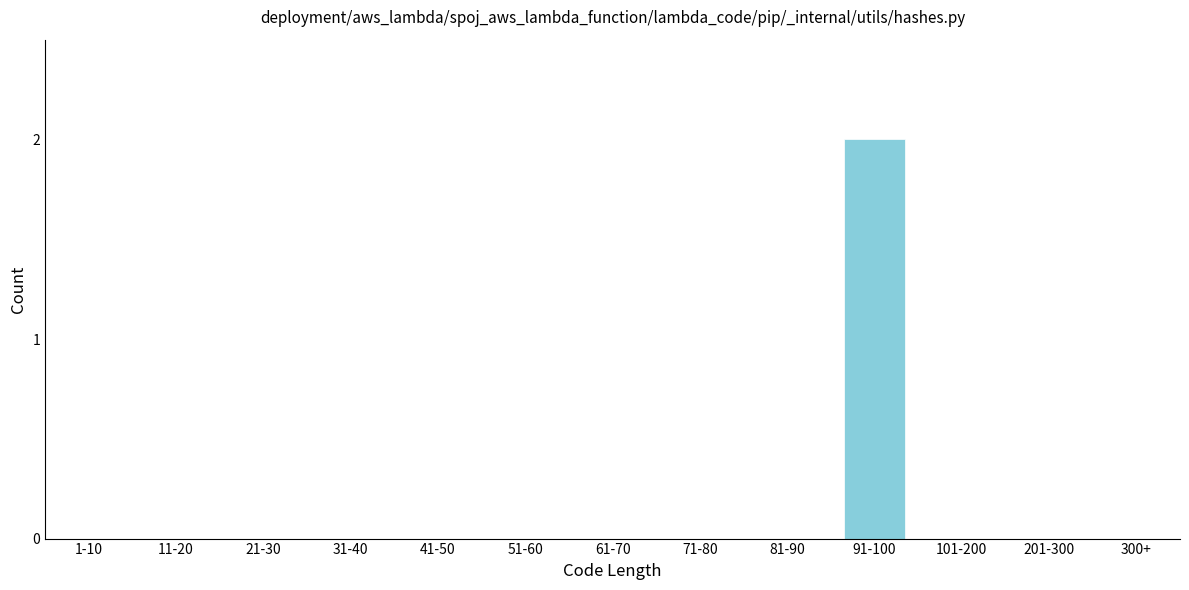

Reading left to right, extract all data points from this chart.

1-10=0	11-20=0	21-30=0	31-40=0	41-50=0	51-60=0	61-70=0	71-80=0	81-90=0	91-100=2	101-200=0	201-300=0	300+=0